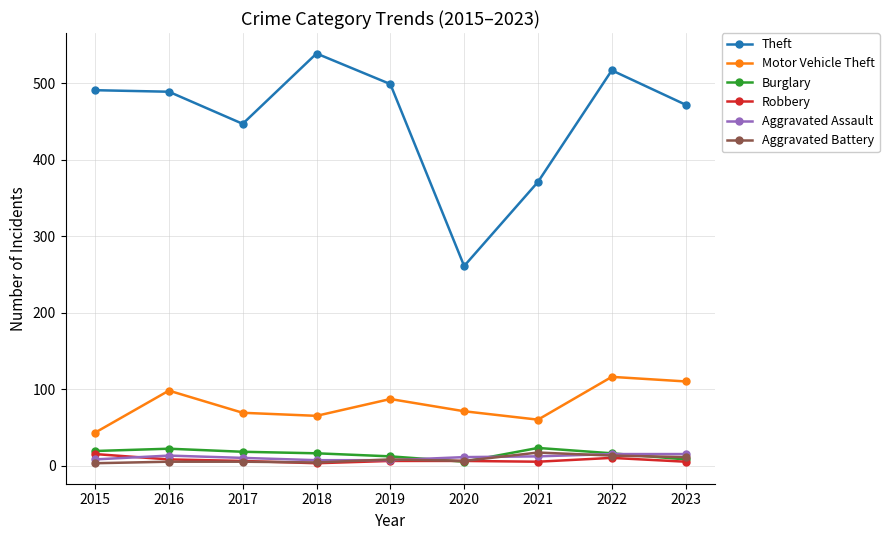

What is the spread (max minus min) of values at 2015?

488